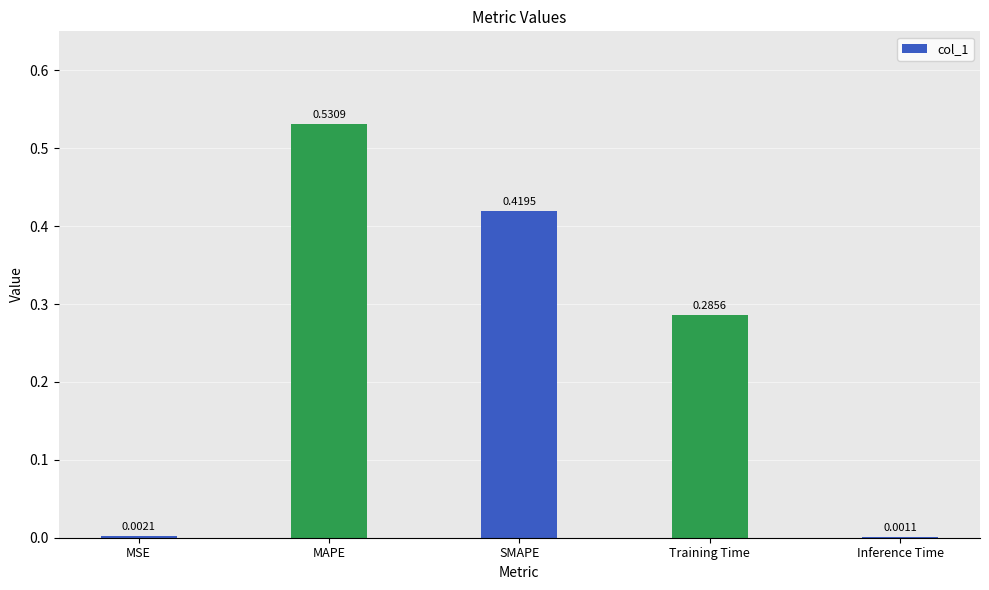

Which category has the highest value across all series?

MAPE